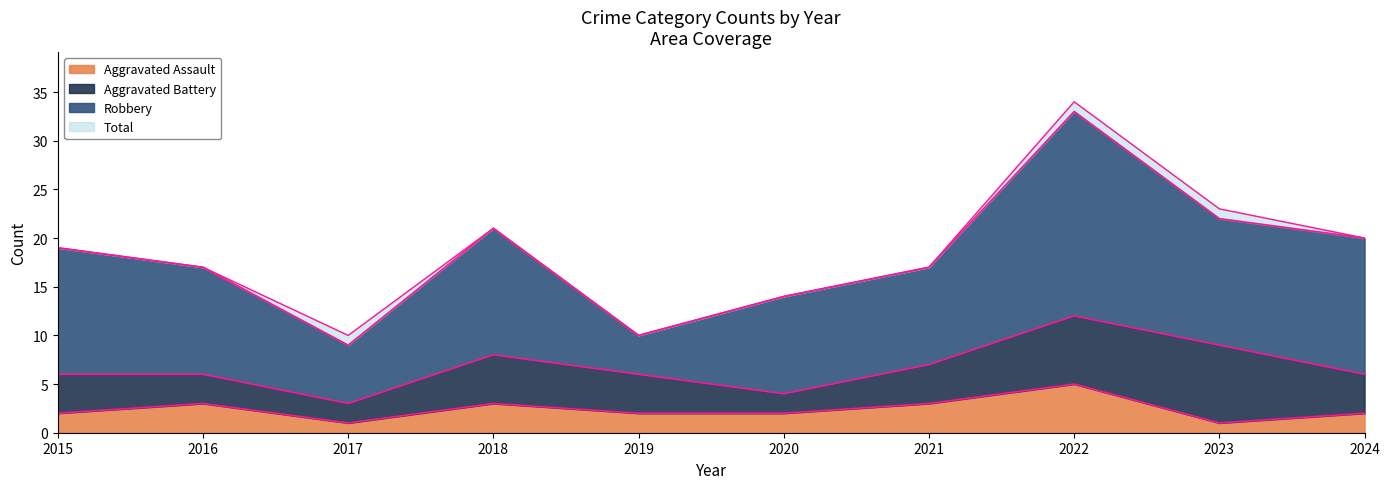

How many lines are shown in the chart?

4